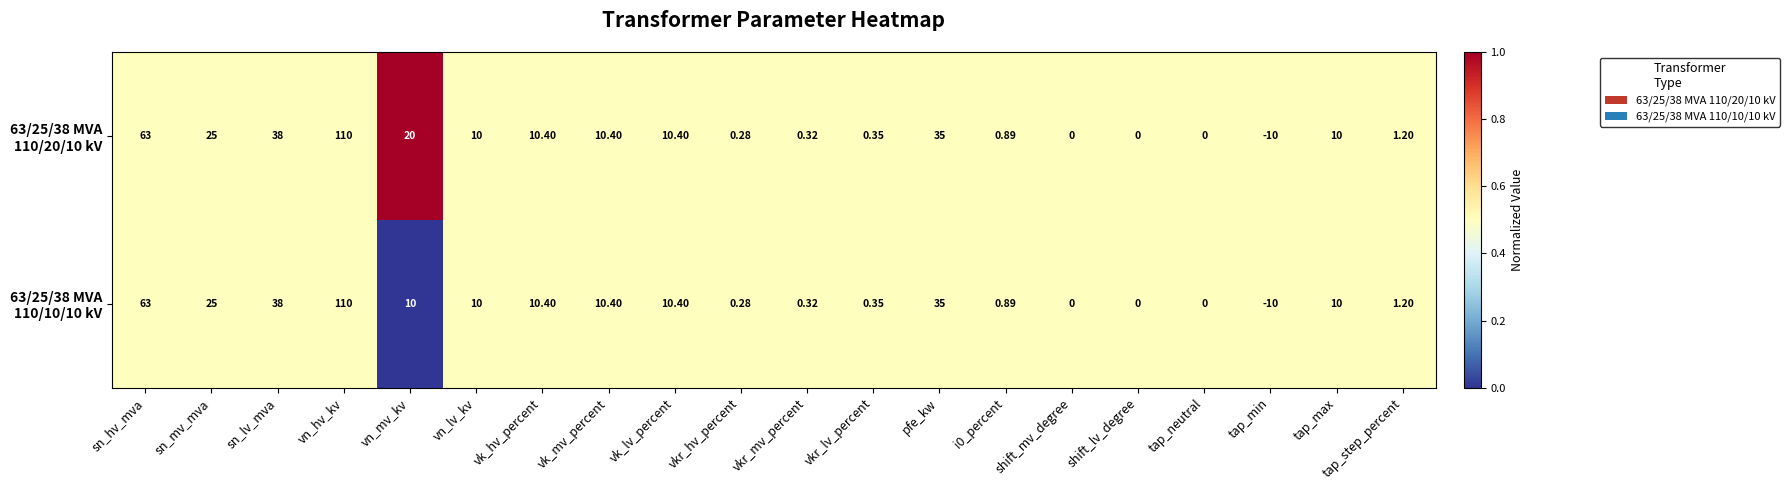

Which label corresponds to the smallest value in the chart?

tap_min